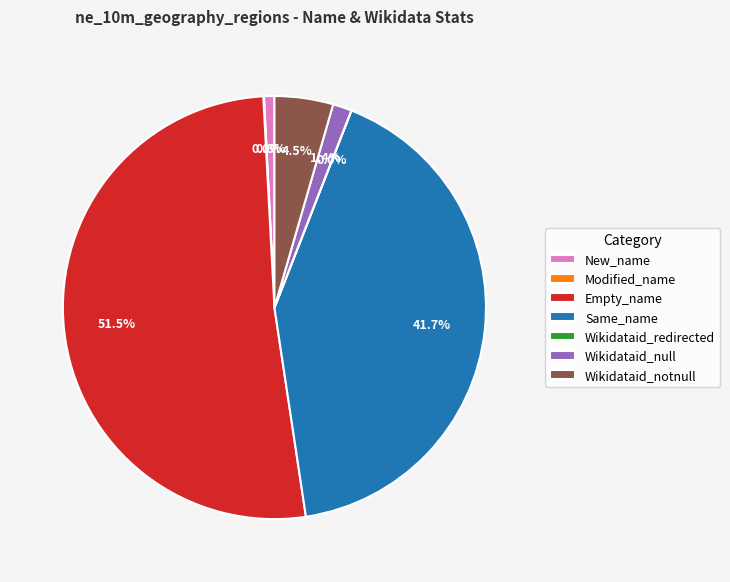

Is New_name the majority of the pie?

No